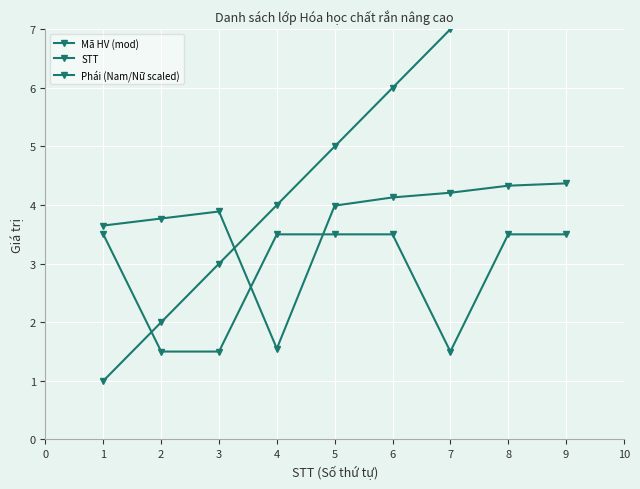

At which label does Mã HV (mod) reach its minimum?

4